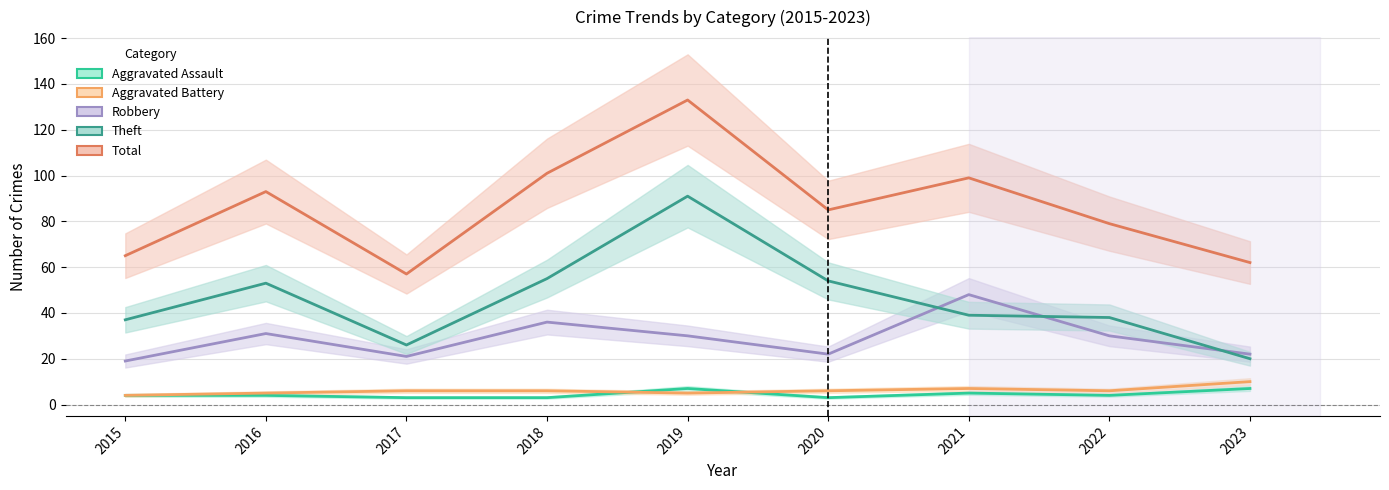

True or false: Theft and Aggravated Battery intersect in this chart.

False